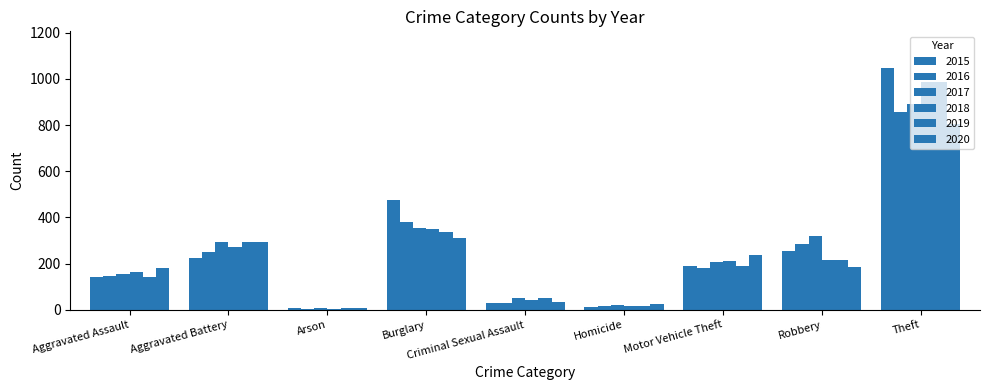

Count the number of categories in the chart.

9